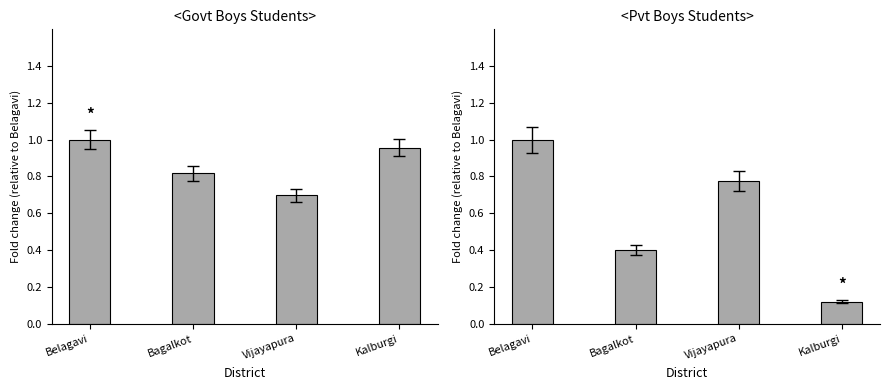

What is the sum of all Govt Boys values?

3.5